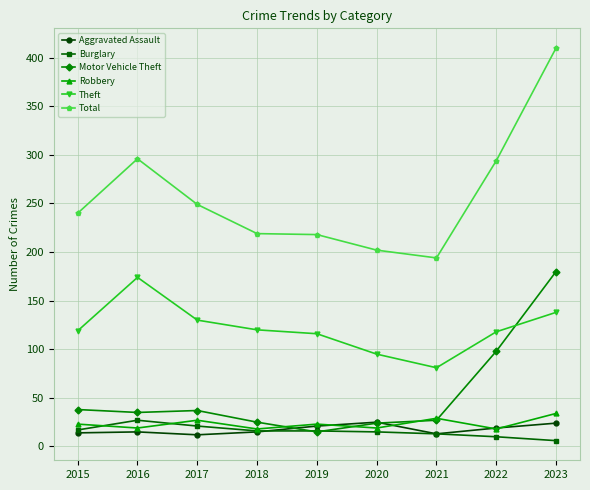

At how many categories does at least one series exceed 326?

1